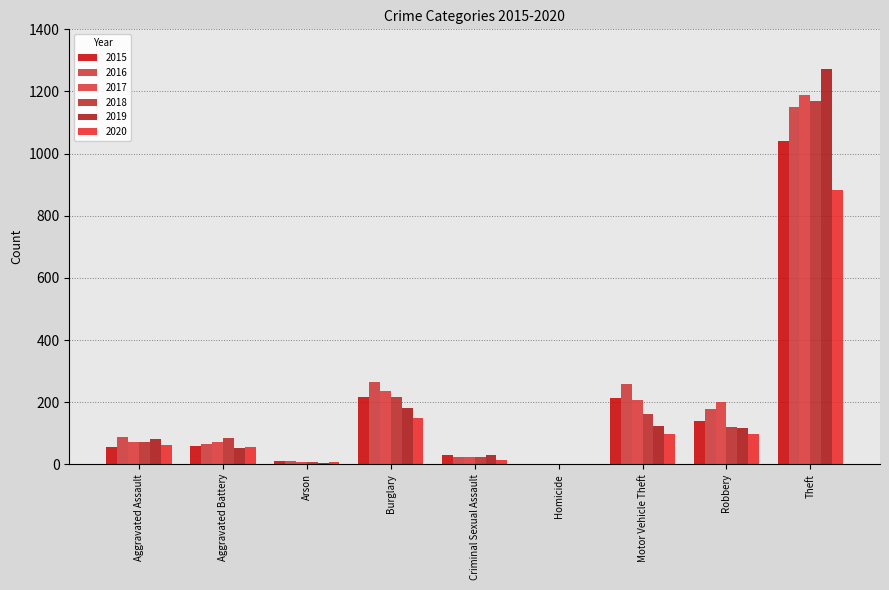

Rank the series by their maximum value, from lowest to highest.

2020, 2015, 2016, 2018, 2017, 2019